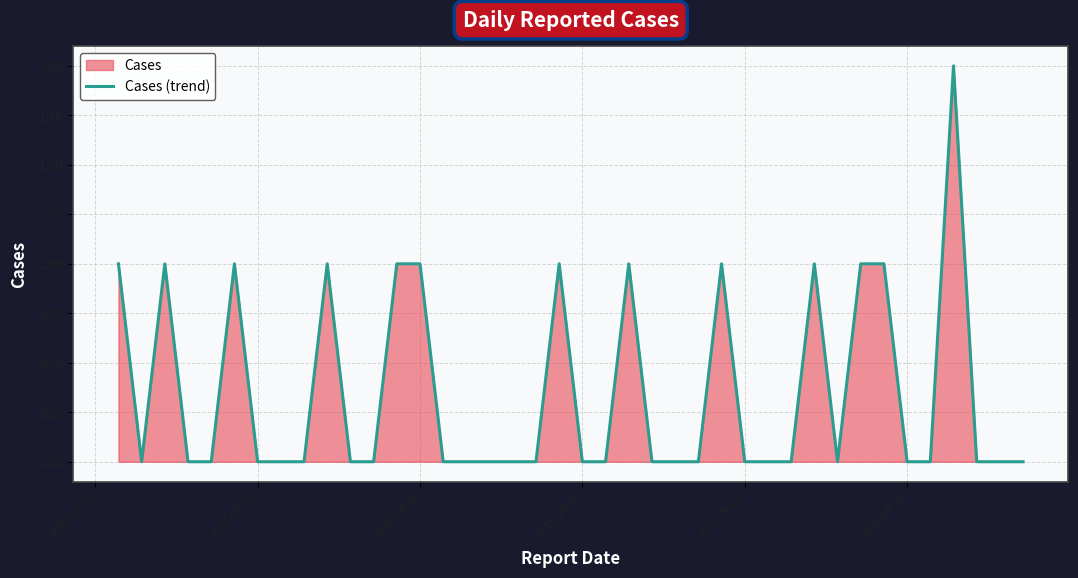

What is the label of the 4th point from the left?

2025-04-15